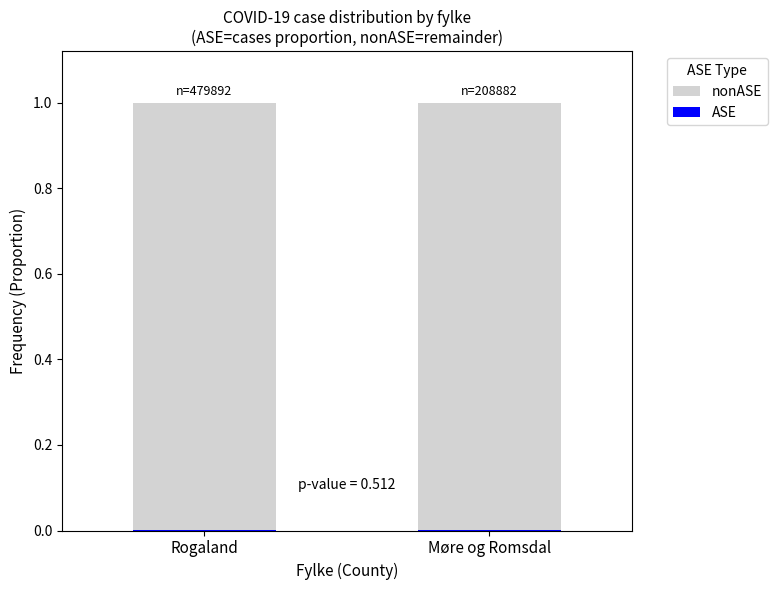

How many series are shown in this chart?

2